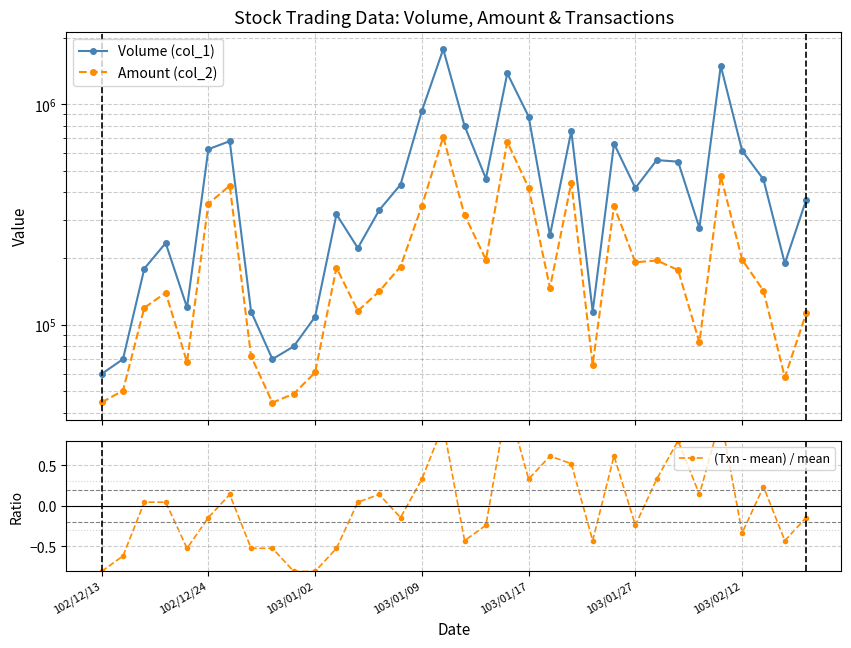

What is the approximate value of Amount (col_2) at 31?

142940.0